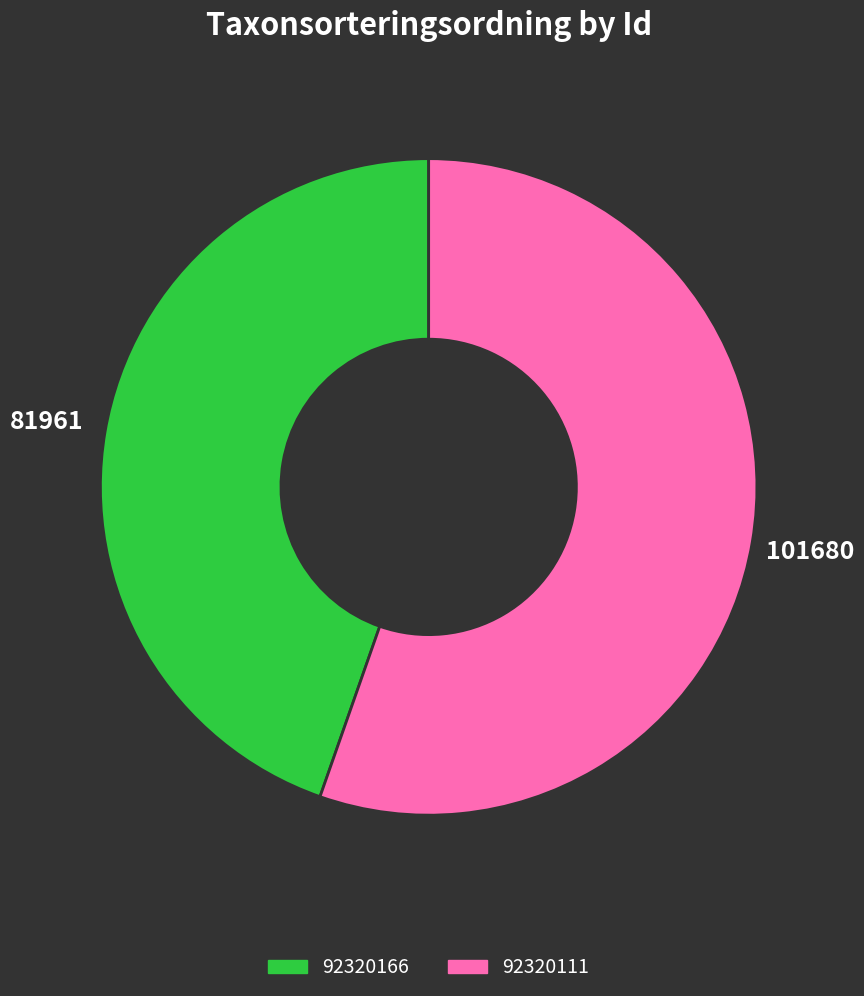

Do 92320166 and 92320111 together represent more than half of the pie?

Yes